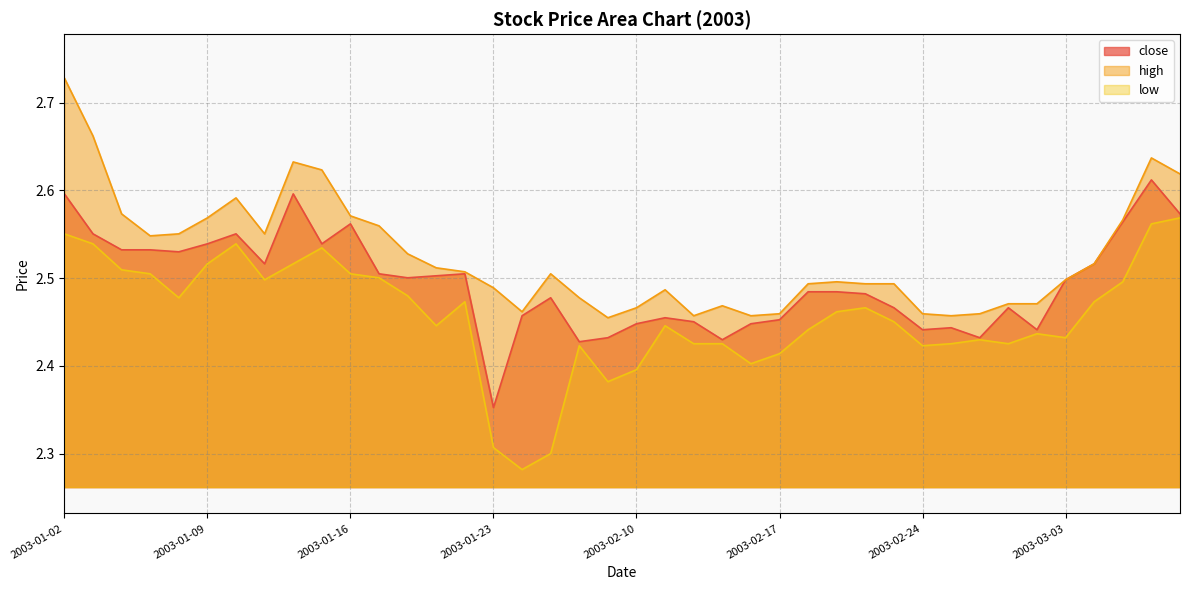

True or false: low and high intersect in this chart.

False